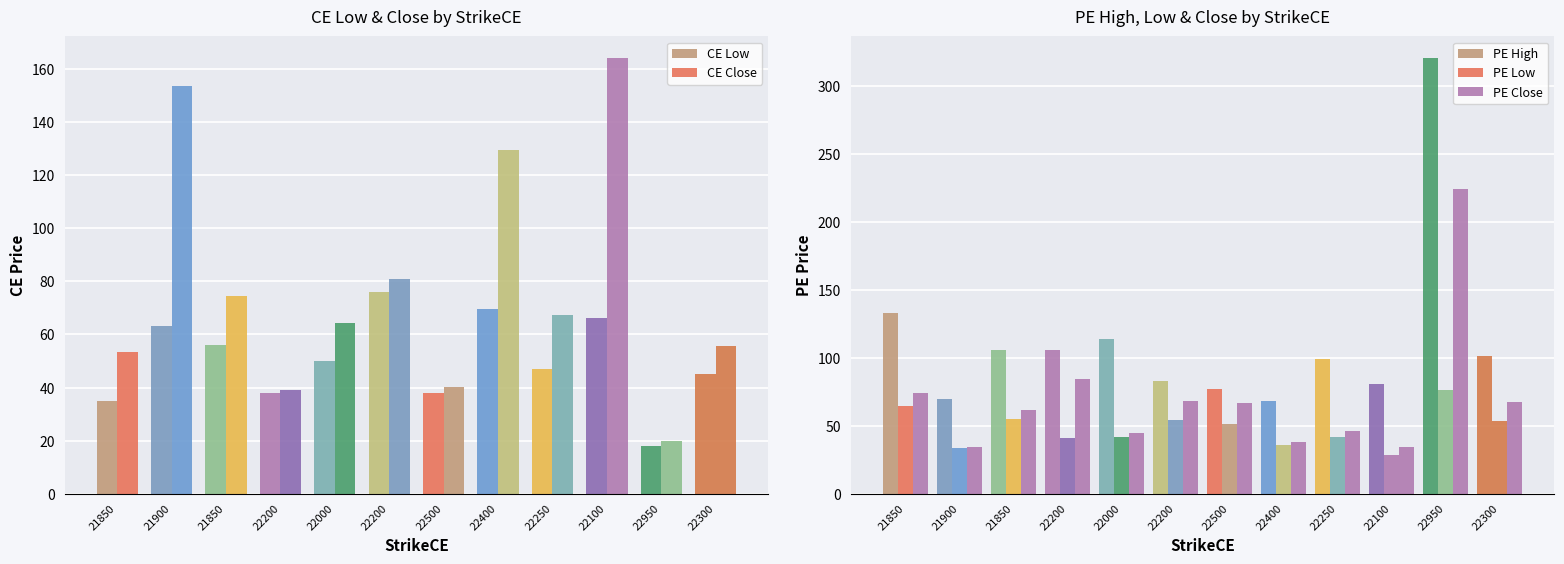

At which label is CE Low closest to 47?

22250